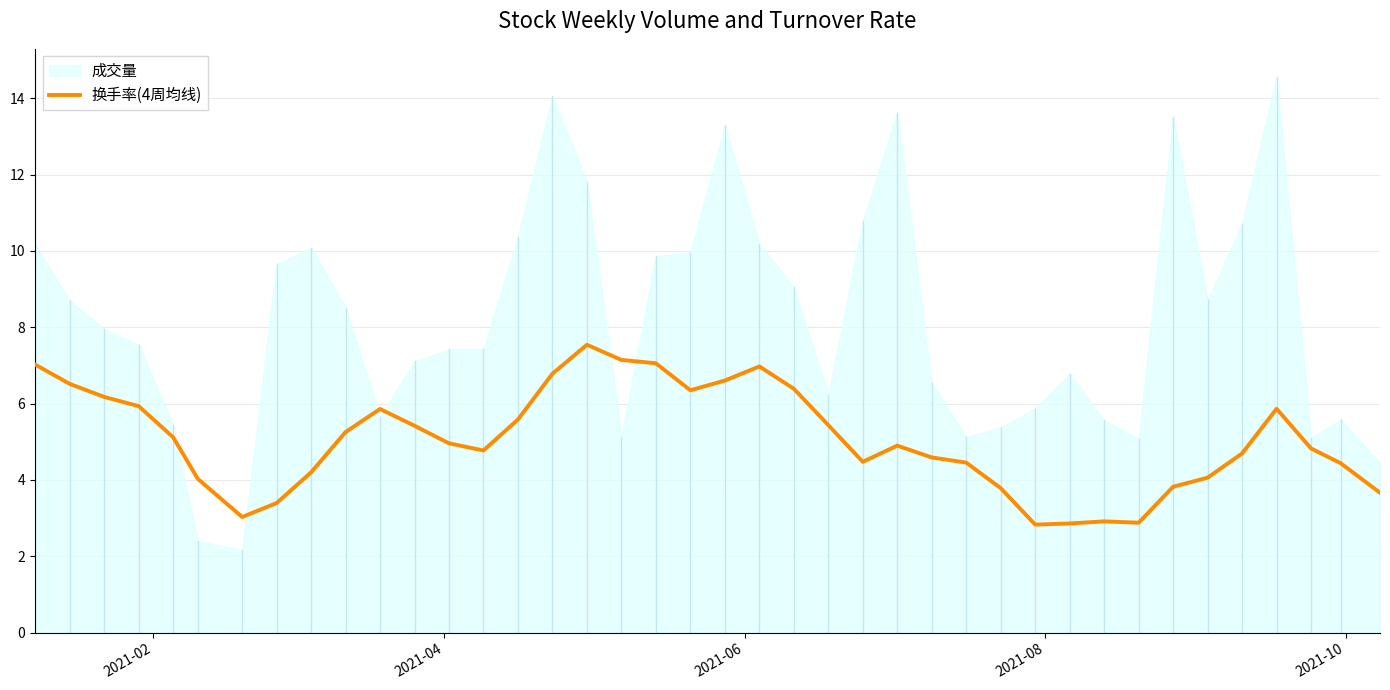

What is the maximum value for 换手率(4周均线)?

7.5